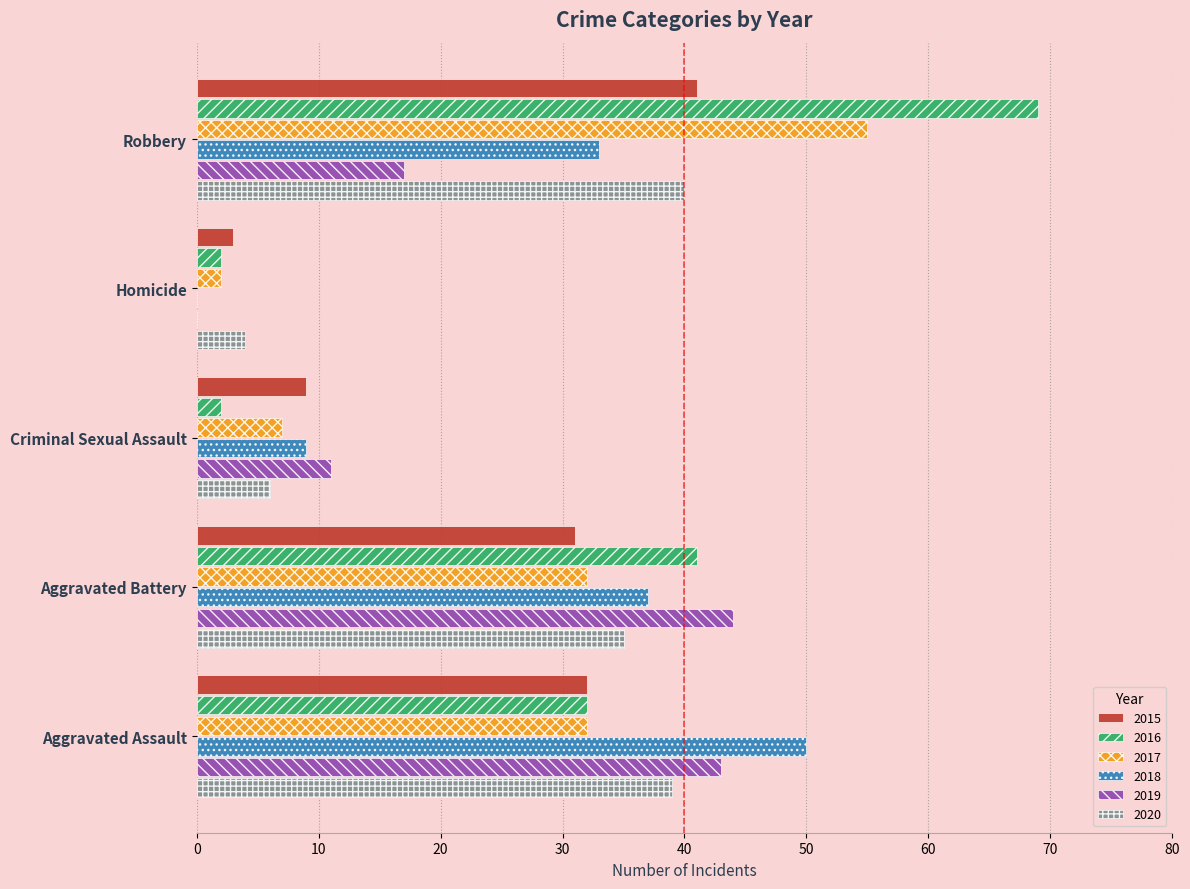

What is the sum of all 2015 values?

116